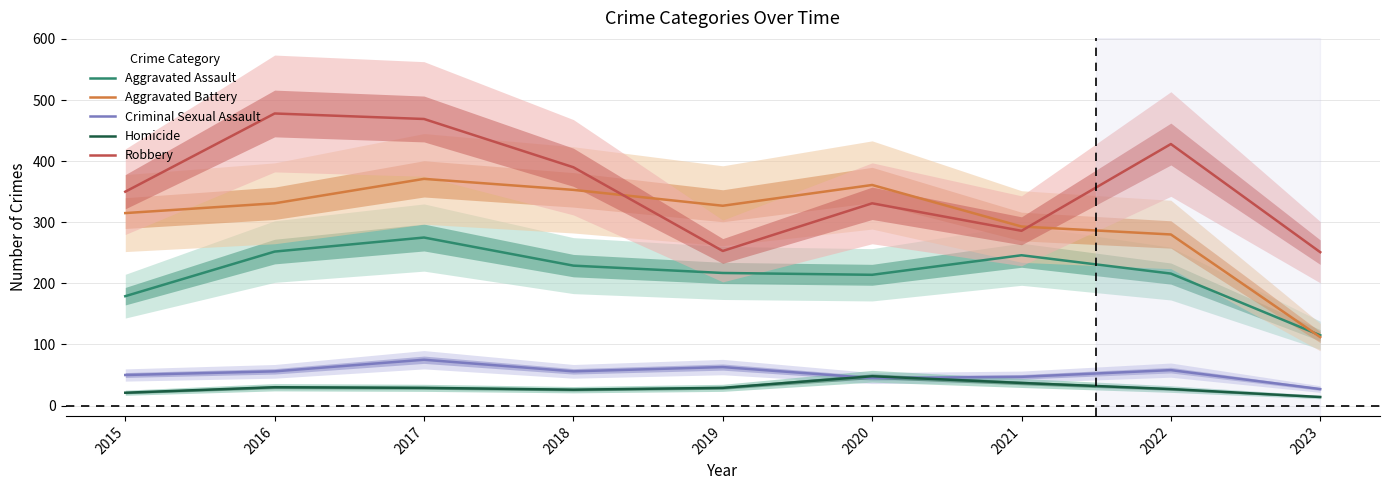

What is the sum of the Aggravated Battery values at 2023 and 2016?

443